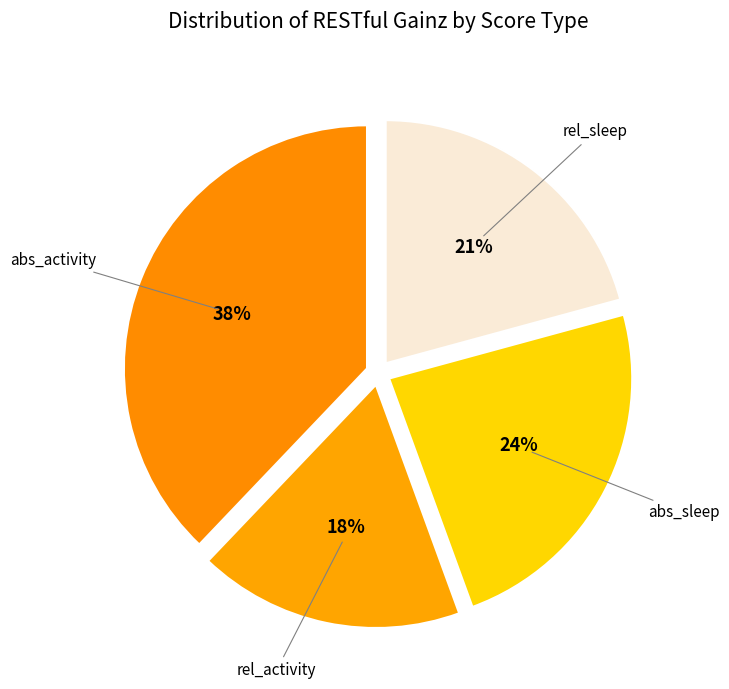

To the nearest percent, what is the average slice percentage?

25%